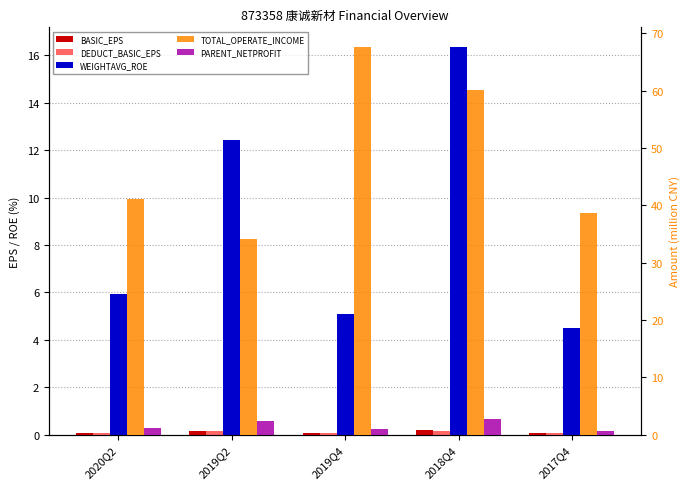

How many bars are there in each group?

5